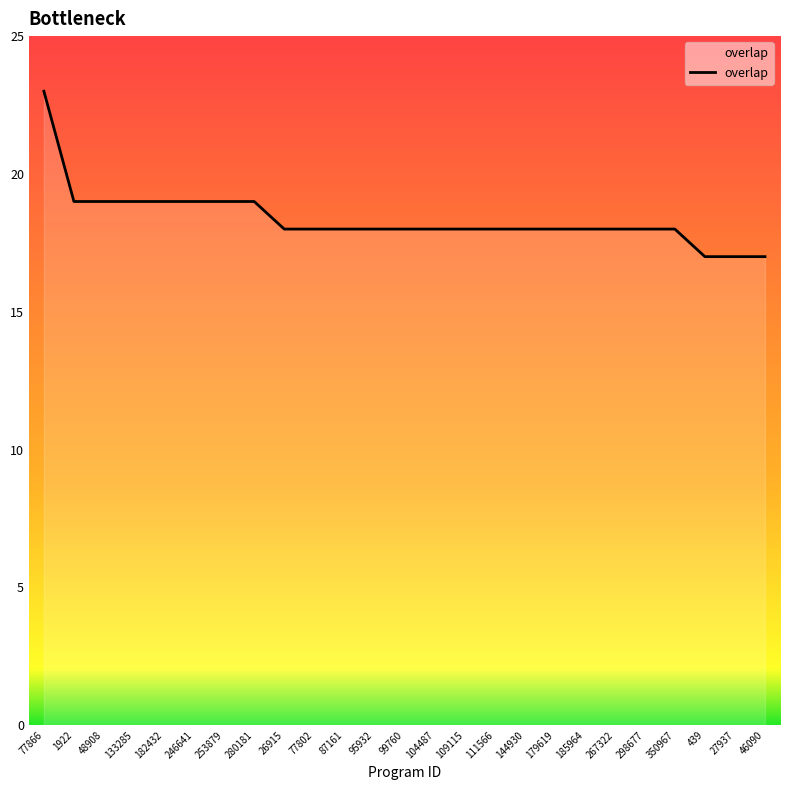

Which has a higher value, 27937 or 1922?

1922